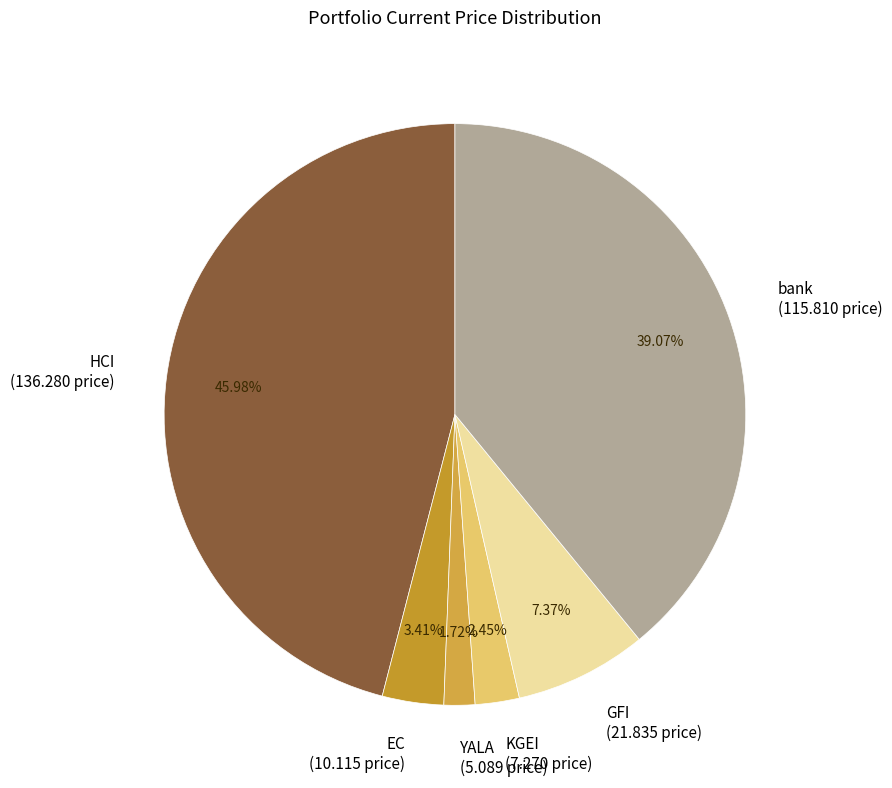

Count the number of slices in the pie.

6